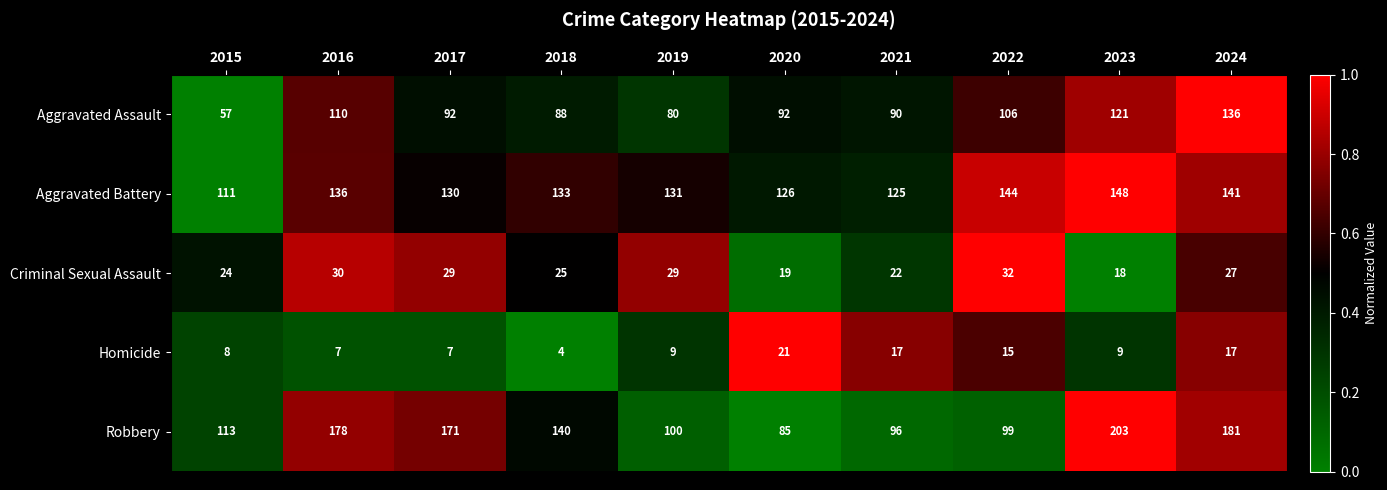

What is the sum of the Robbery values at 2015 and 2023?

316